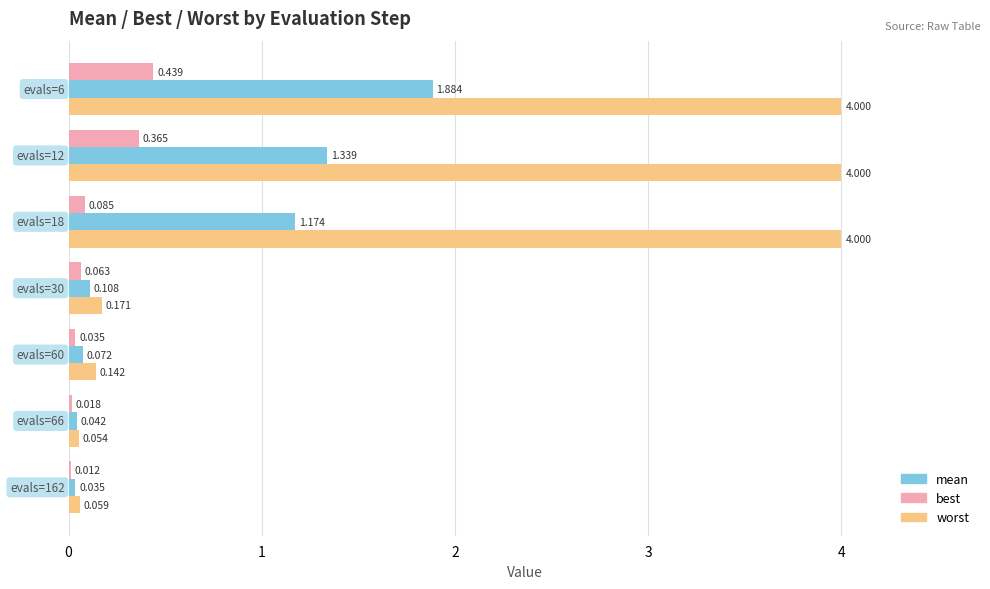

Which series has the largest total across all categories?

worst